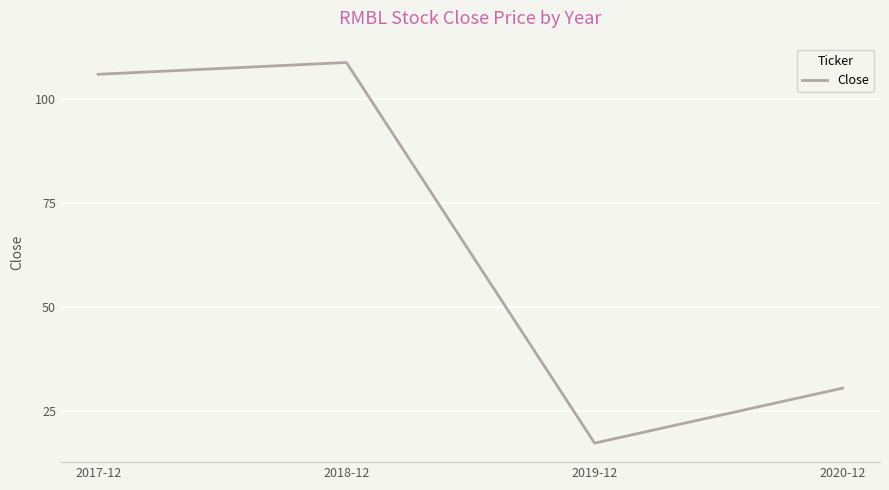

What is the average value?

65.6